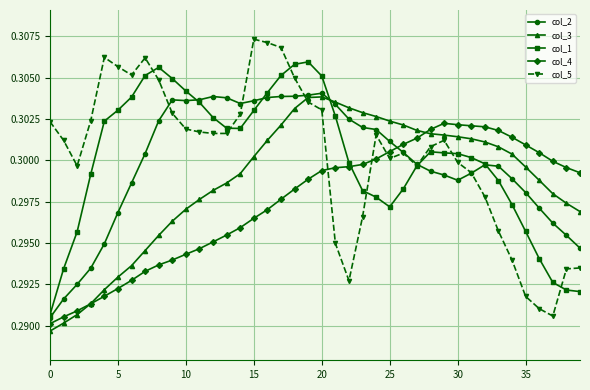

True or false: col_3 and col_5 cross at least once.

True